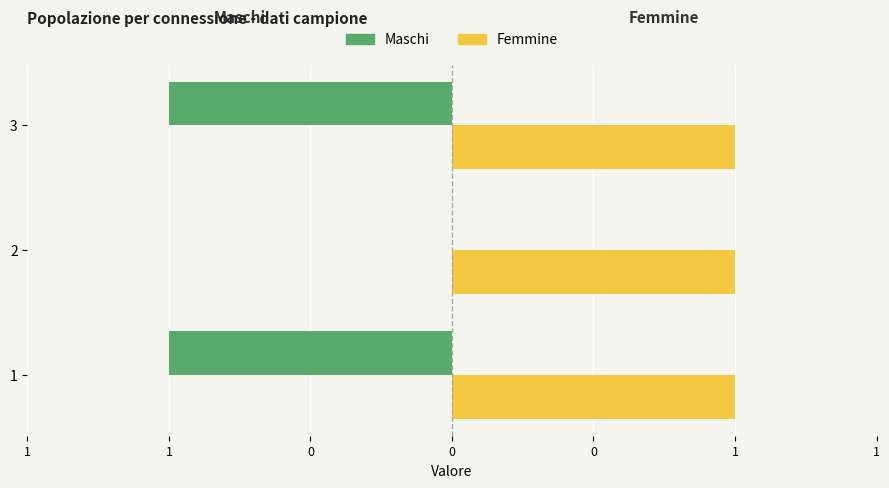

What are all the series names shown in the legend?

Maschi, Femmine